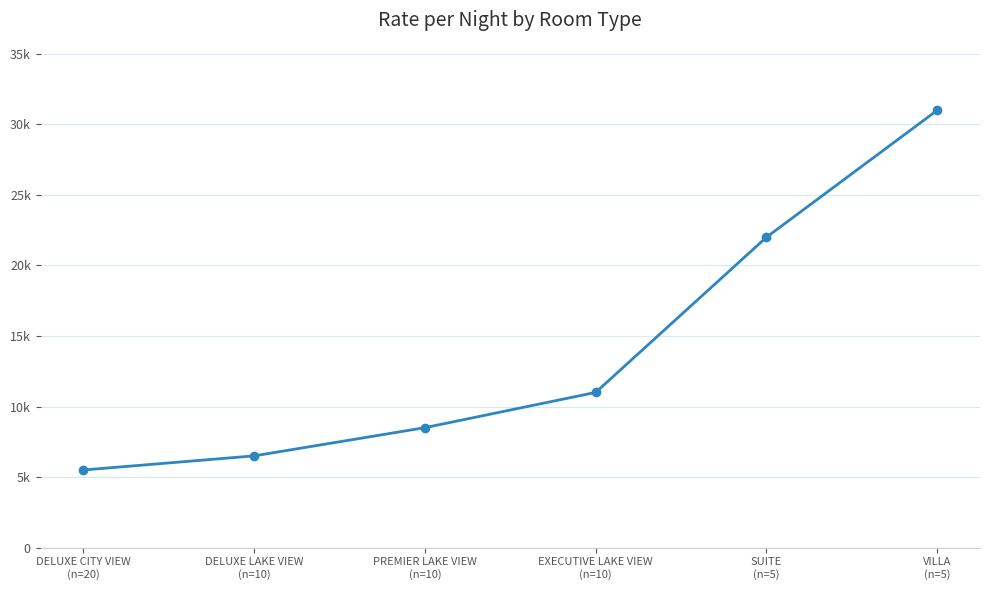

What is the ratio of the value at EXECUTIVE LAKE VIEW
(n=10) to the value at VILLA
(n=5)?

0.4